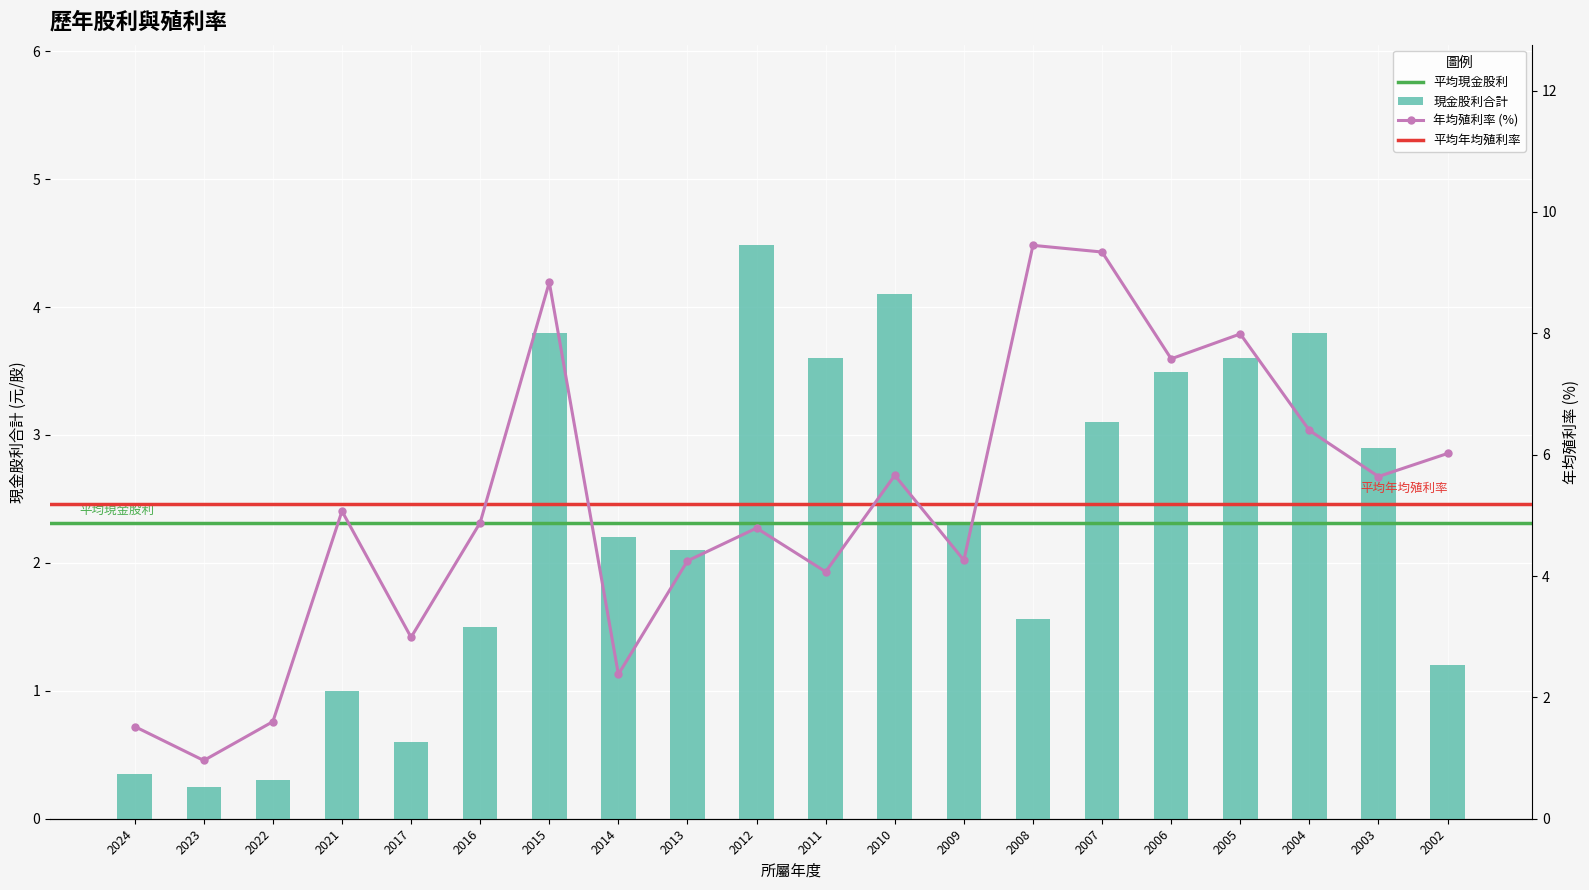

At which category does the chart reach its peak across all series?

2012